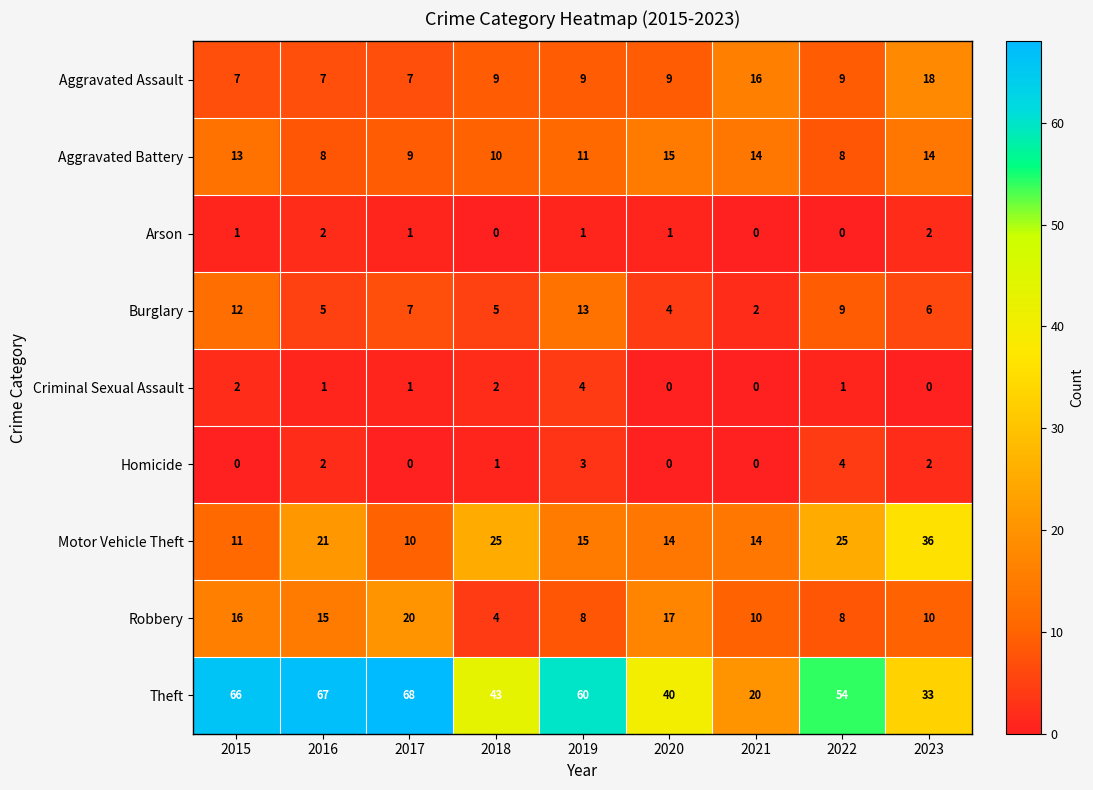

Which series has the largest range (max minus min)?

Theft